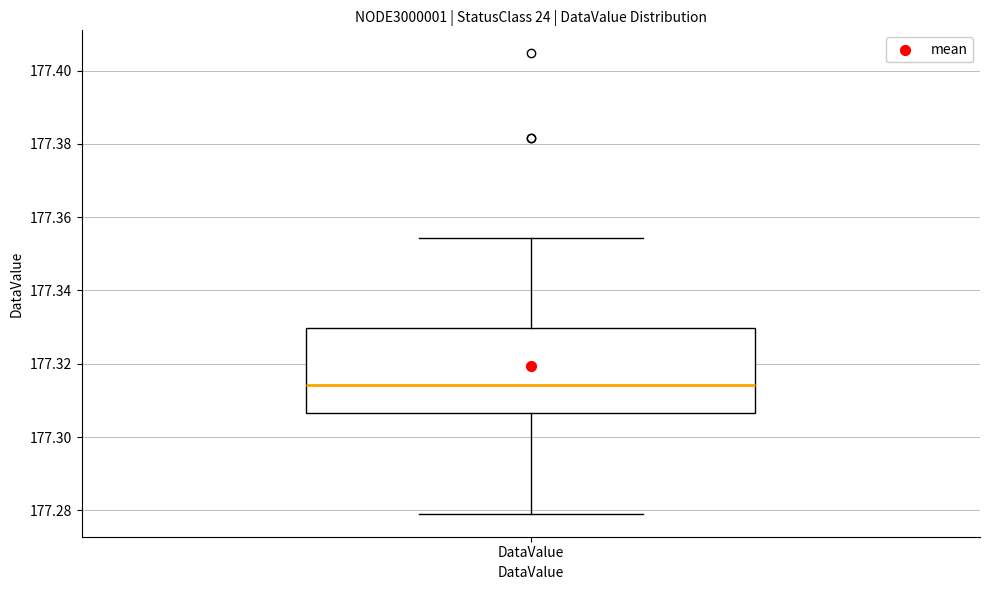

Where does the median line of the box for DataValue sit on the y-axis? The values are not printed on the chart, so give them approximately, as read against the axis.

177.314